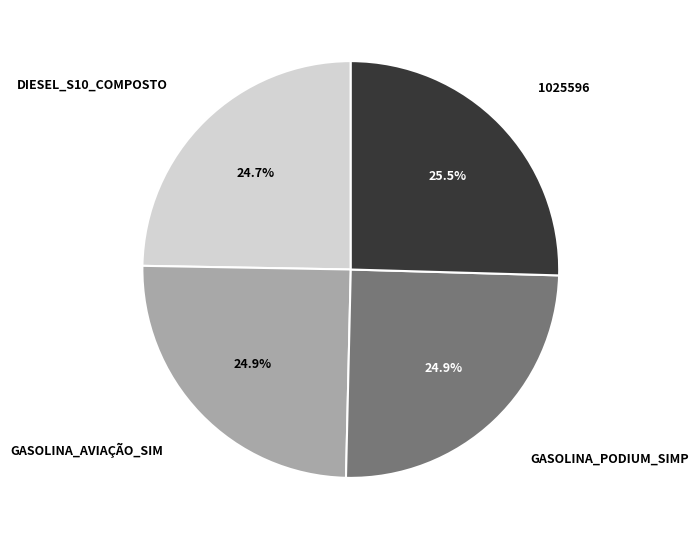

Is there a majority slice in this chart?

No